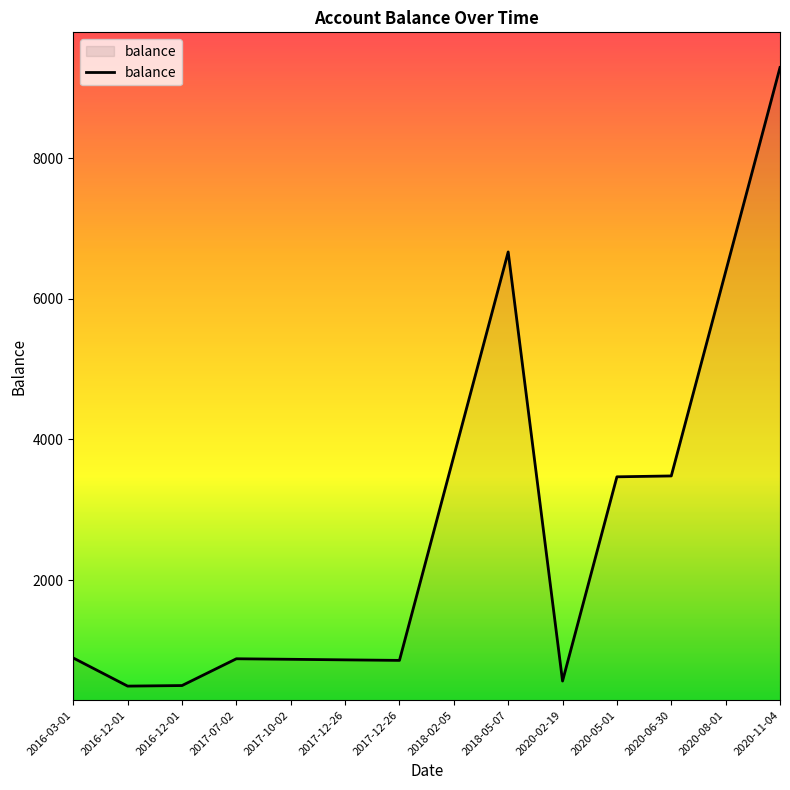

How many interior local valleys (lower than both neighbors) does the data have?

3